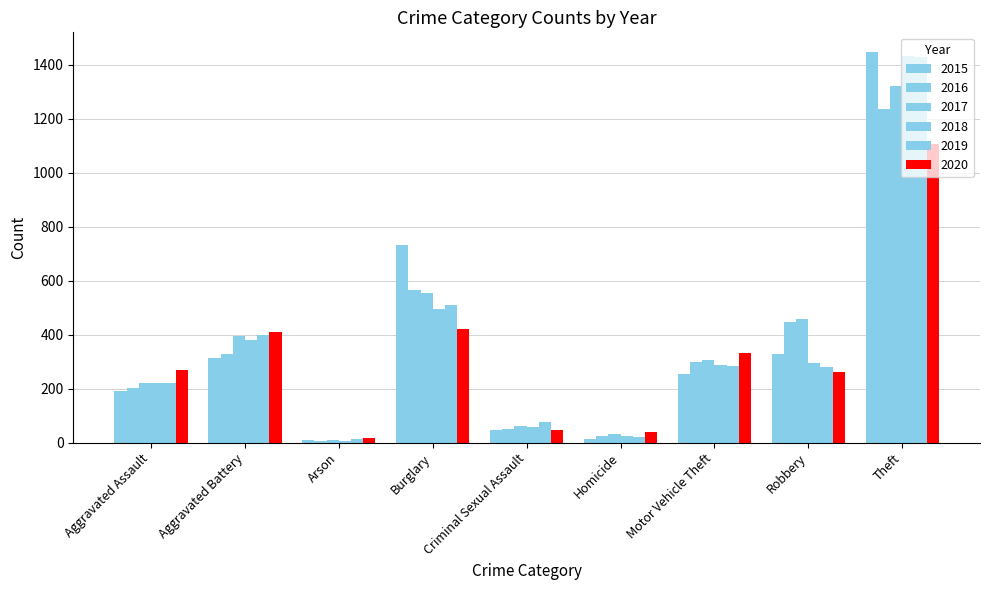

What position from the left is Homicide?

6